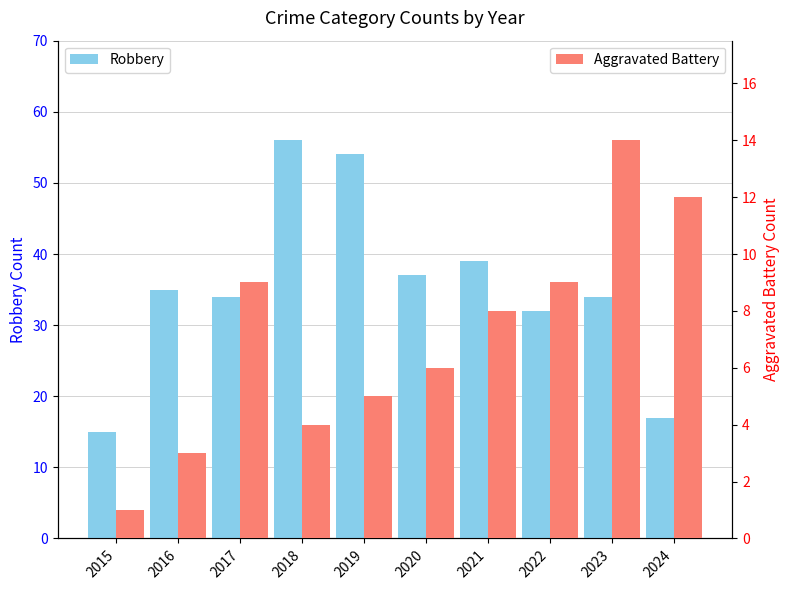

Which series has the largest range (max minus min)?

Robbery